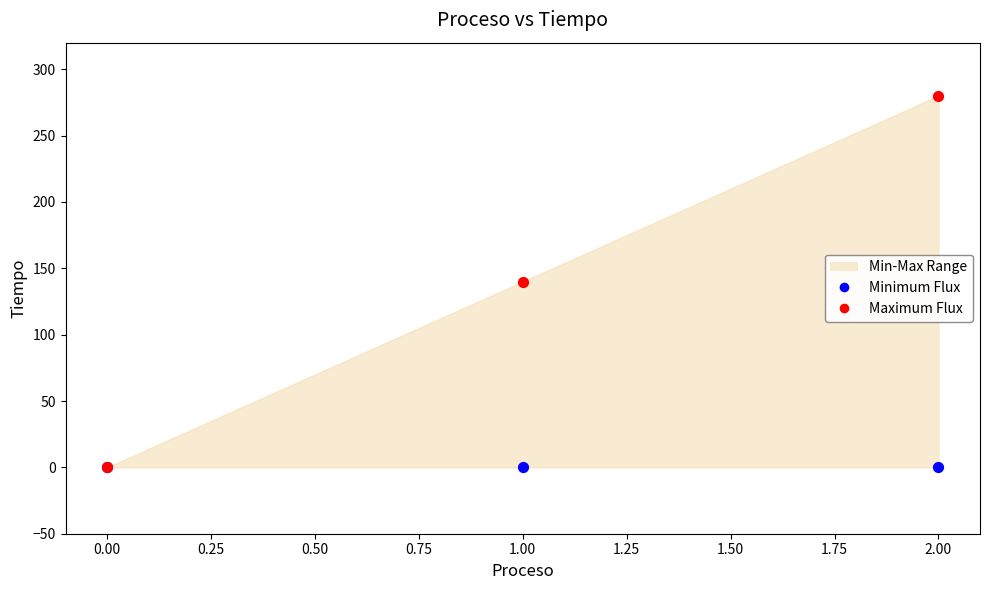

Which series has the largest Y range (max minus min)?

Maximum Flux